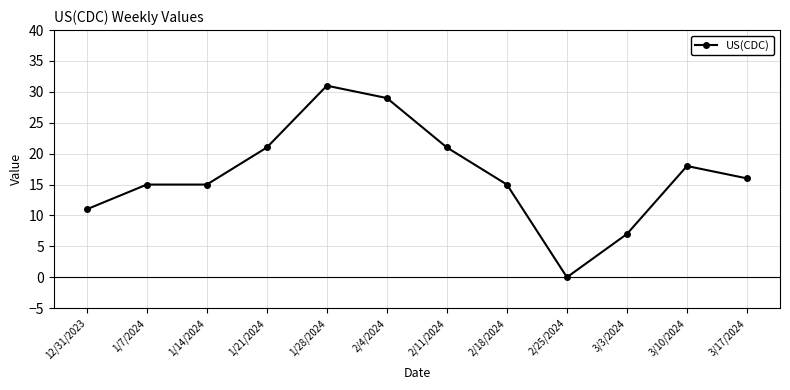

True or false: there are more than 1 points higher than both neighbors.

True